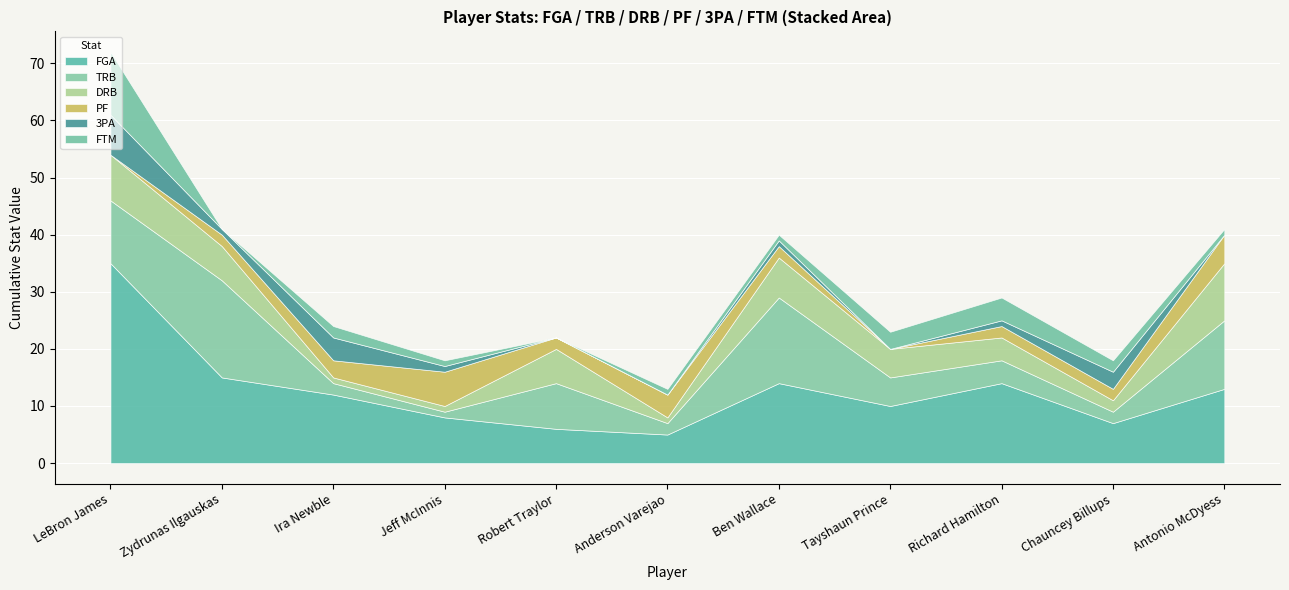

Where is TRB nearest to the value 9?

Robert Traylor